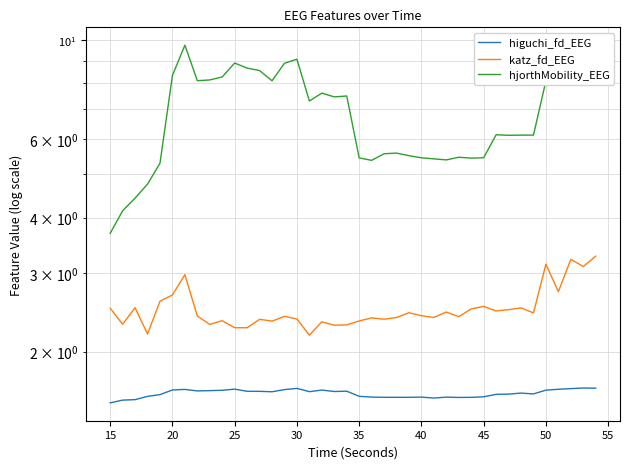

How many lines are shown in the chart?

3